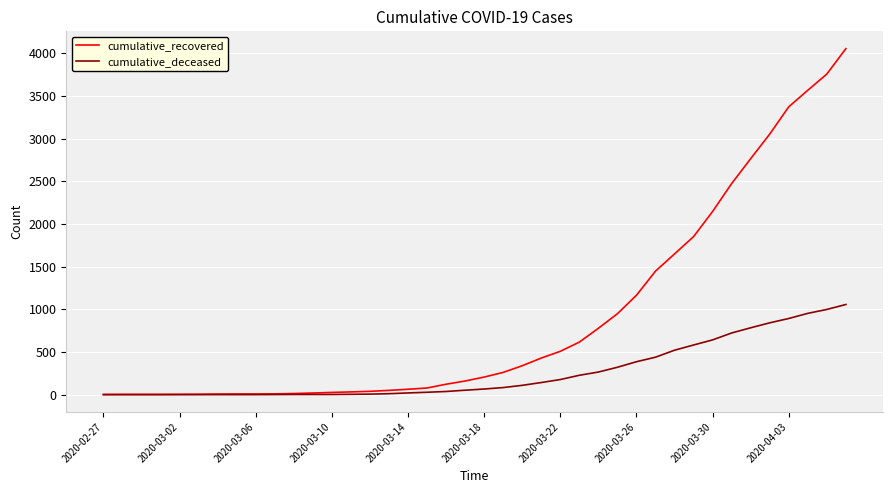

Which series has the largest total across all categories?

cumulative_recovered